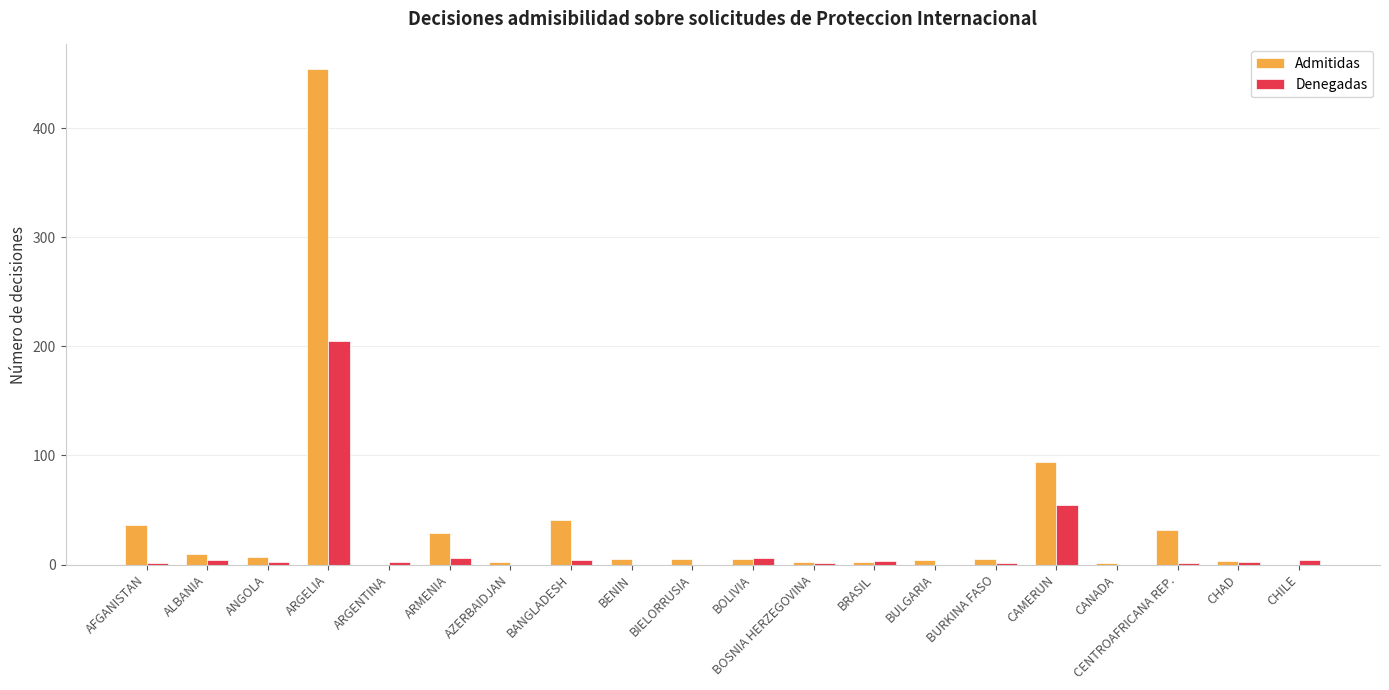

Does the chart contain stacked bars?

No